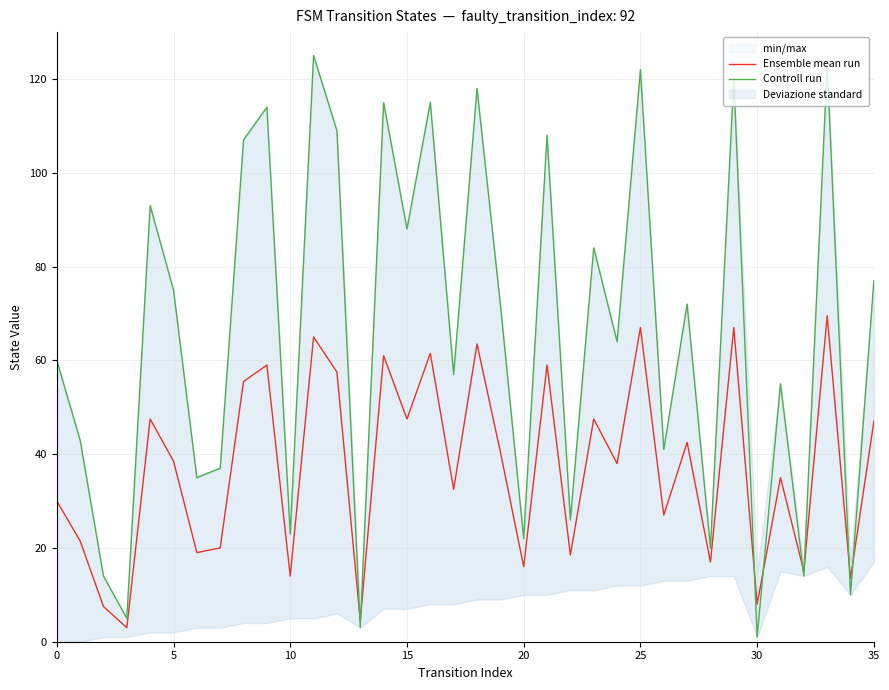

What is the lowest value of the Ensemble mean run series?

3.0